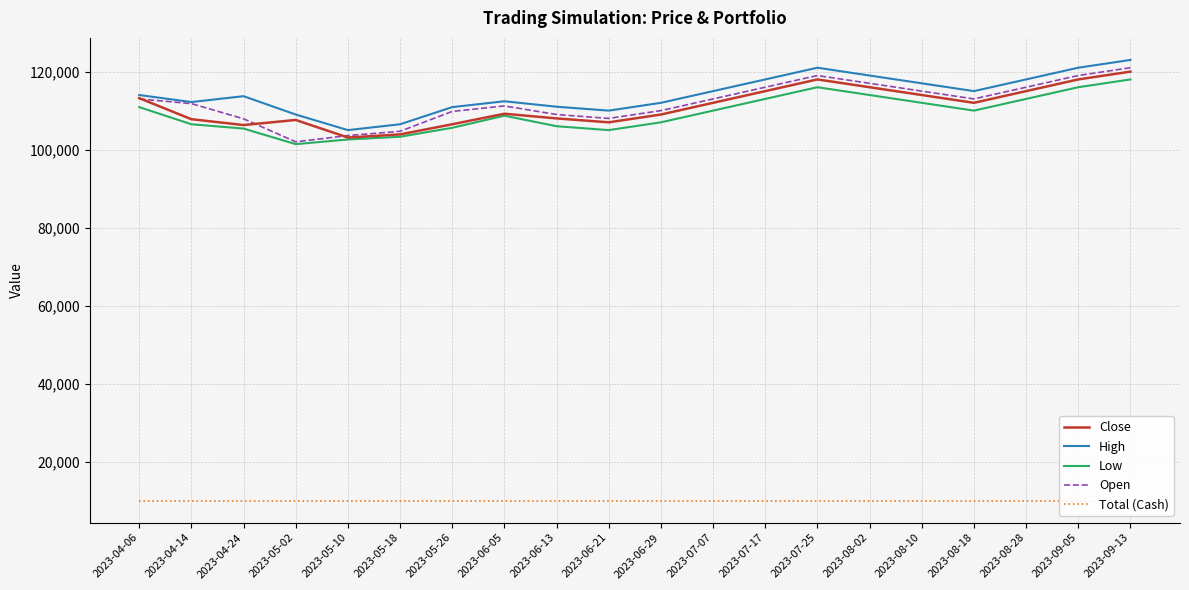

Is it true that High equals 115000 at 2023-07-07?

True